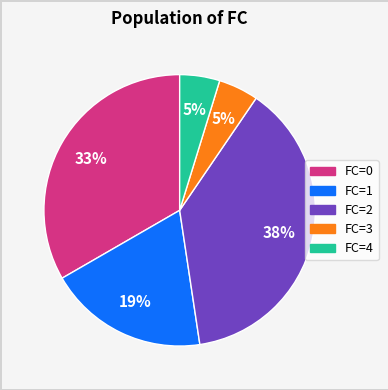

To the nearest percent, what portion does FC=3 represent?

5%